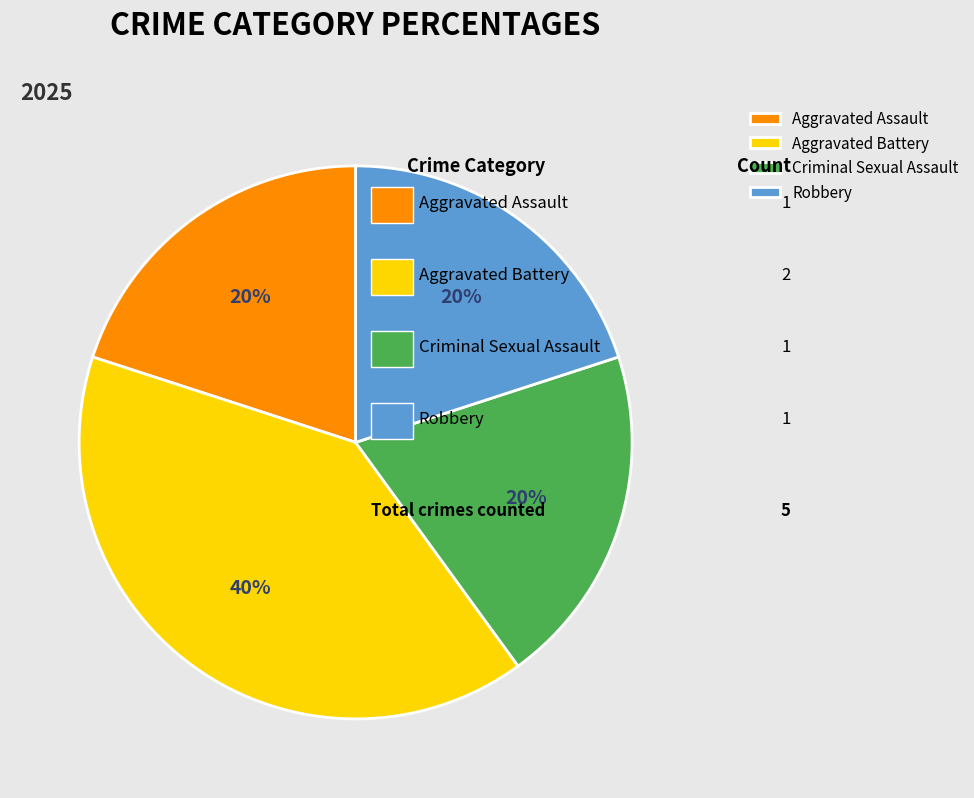

How many slices are in this pie chart?

4